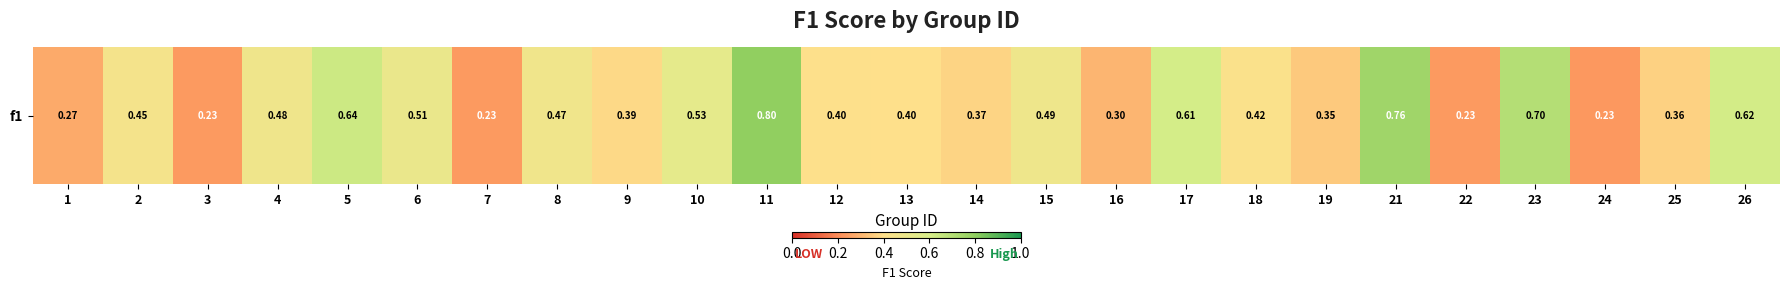

List the labels in order of value, largest first.

11, 21, 23, 5, 26, 17, 10, 6, 15, 4, 8, 2, 18, 12, 13, 9, 14, 25, 19, 16, 1, 3, 22, 7, 24